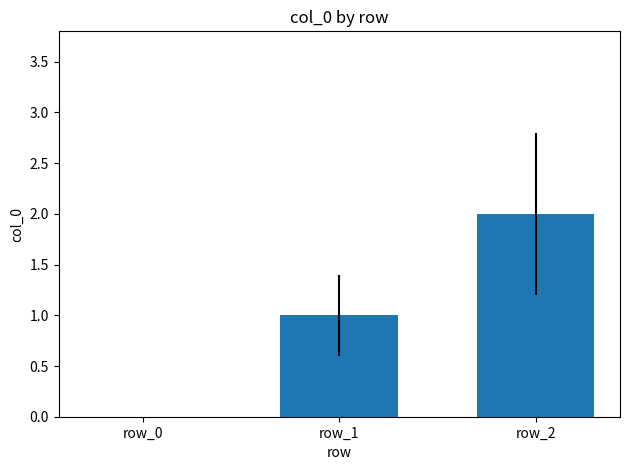

Approximately how many times larger is the value at row_1 compared to row_2?

0.5